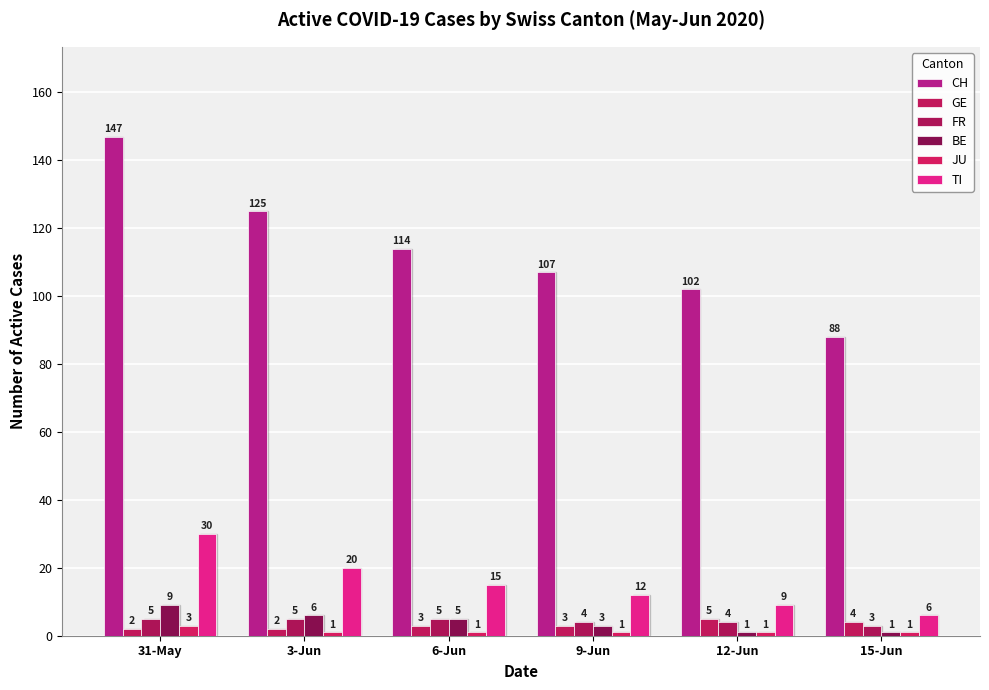

Reading left to right, transcribe all the data shown in this chart.

CH: 147	125	114	107	102	88
GE: 2	2	3	3	5	4
FR: 5	5	5	4	4	3
BE: 9	6	5	3	1	1
JU: 3	1	1	1	1	1
TI: 30	20	15	12	9	6